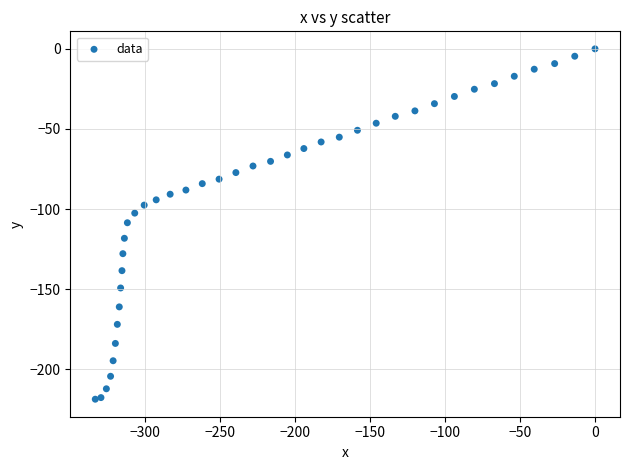

What is the range of Y values (max minus min)?

218.6